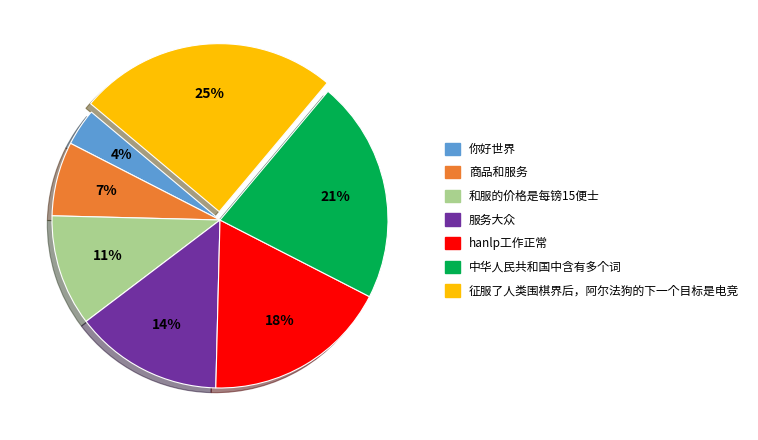

Which has a higher value, 征服了人类围棋界后，阿尔法狗的下一个目标是电竞 or 你好世界?

征服了人类围棋界后，阿尔法狗的下一个目标是电竞